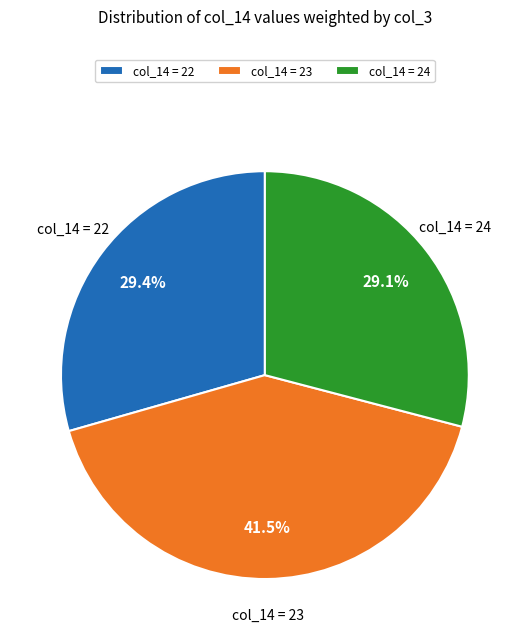

Is there a majority slice in this chart?

No